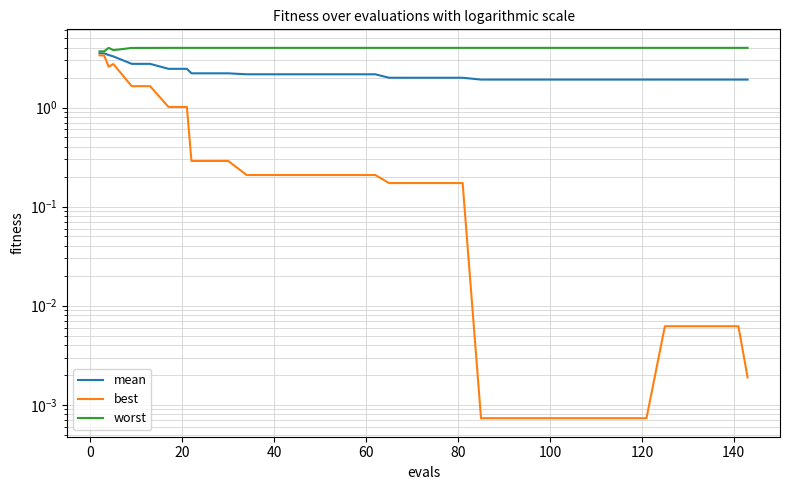

Reading left to right, transcribe all the data shown in this chart.

mean: 3.5	3.5	3.4	3.3	2.8	2.8	2.5	2.5	2.2	2.2	2.2	2.2	2.2	2.2	2.2	2.2	2.2	2.2	2.2	2.0	2.0	2.0	2.0	2.0	1.9	1.9	1.9	1.9	1.9	1.9	1.9	1.9	1.9	1.9	1.9	1.9	1.9	1.9	1.9	1.9
best: 3.4	3.3	2.6	2.7	1.6	1.6	1.0	1.0	0.3	0.3	0.3	0.2	0.2	0.2	0.2	0.2	0.2	0.2	0.2	0.2	0.2	0.2	0.2	0.2	0.0	0.0	0.0	0.0	0.0	0.0	0.0	0.0	0.0	0.0	0.0	0.0	0.0	0.0	0.0	0.0
worst: 3.7	3.7	4.0	3.8	4.0	4.0	4.0	4.0	4.0	4.0	4.0	4.0	4.0	4.0	4.0	4.0	4.0	4.0	4.0	4.0	4.0	4.0	4.0	4.0	4.0	4.0	4.0	4.0	4.0	4.0	4.0	4.0	4.0	4.0	4.0	4.0	4.0	4.0	4.0	4.0